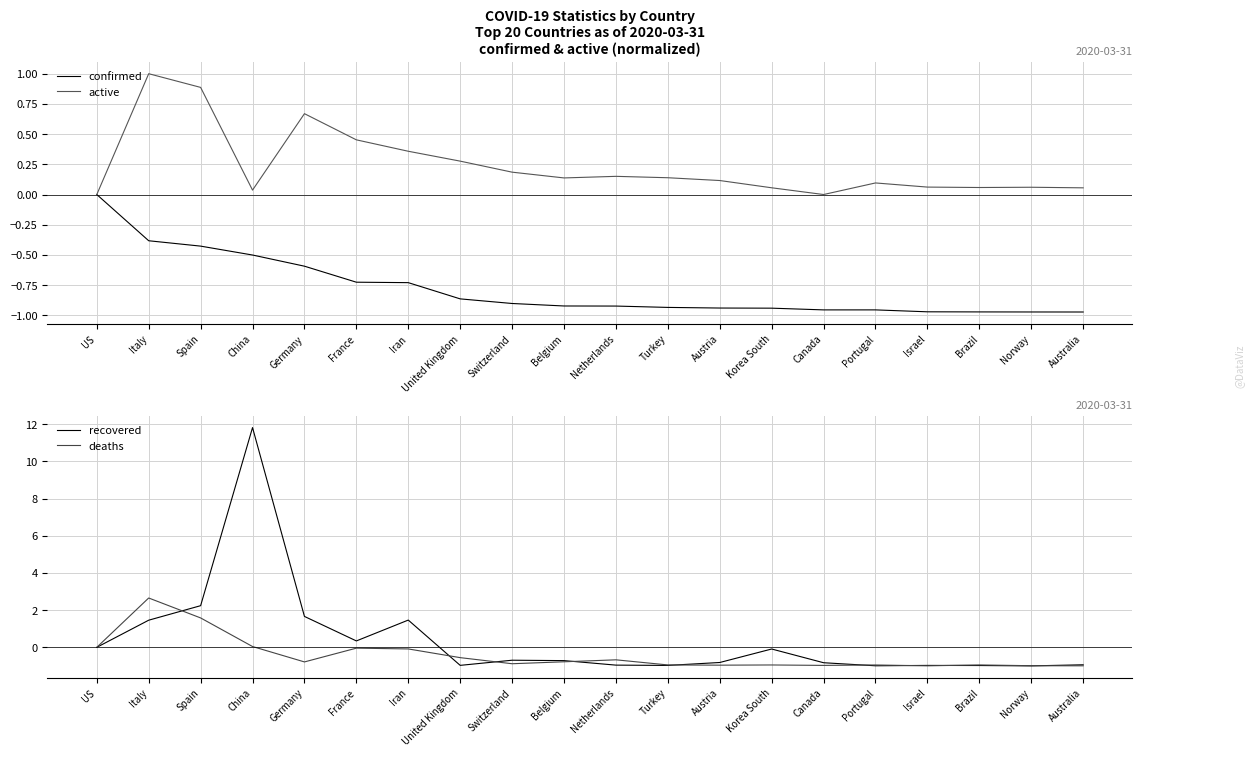

How many values in the confirmed series are below 0?

19